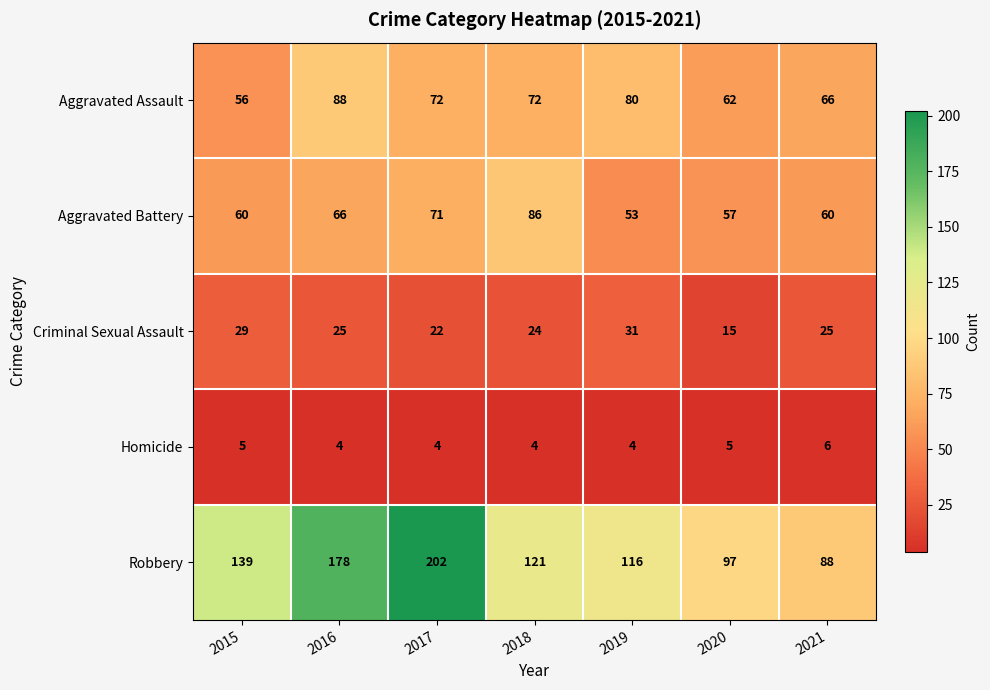

What is the sum of the Aggravated Assault values at 2018 and 2015?

128